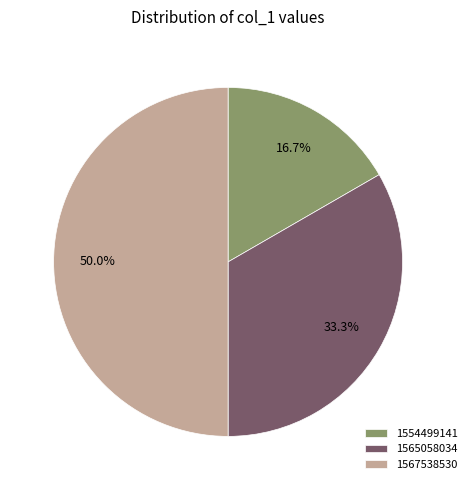

What is the largest slice in the pie chart?

1567538530